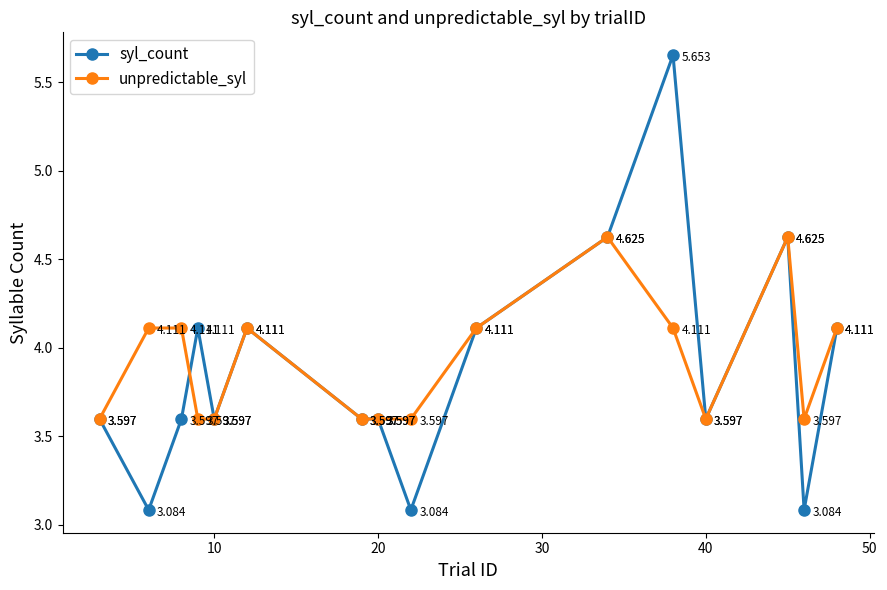

How many lines are shown in the chart?

2